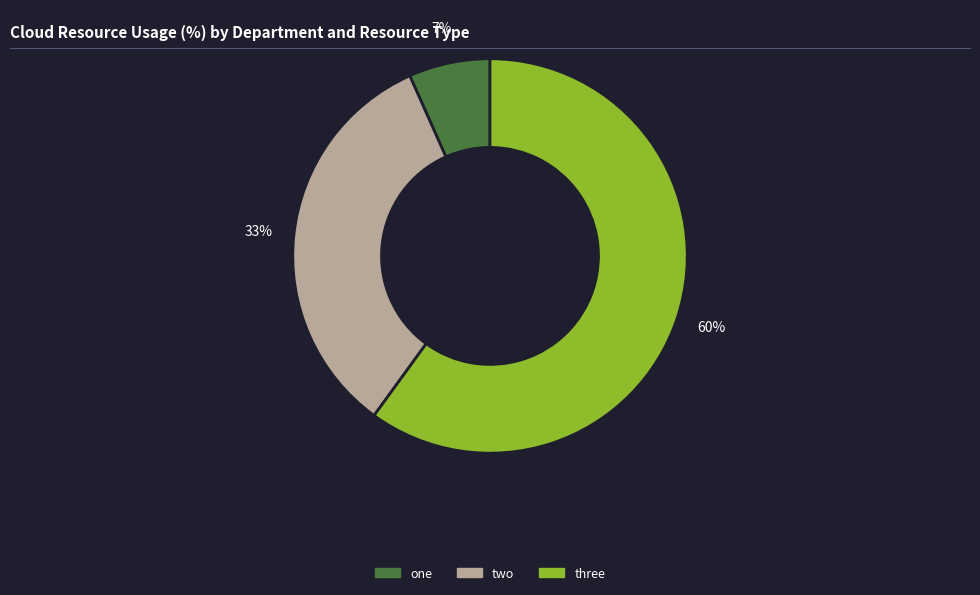

Which slice is the largest?

three